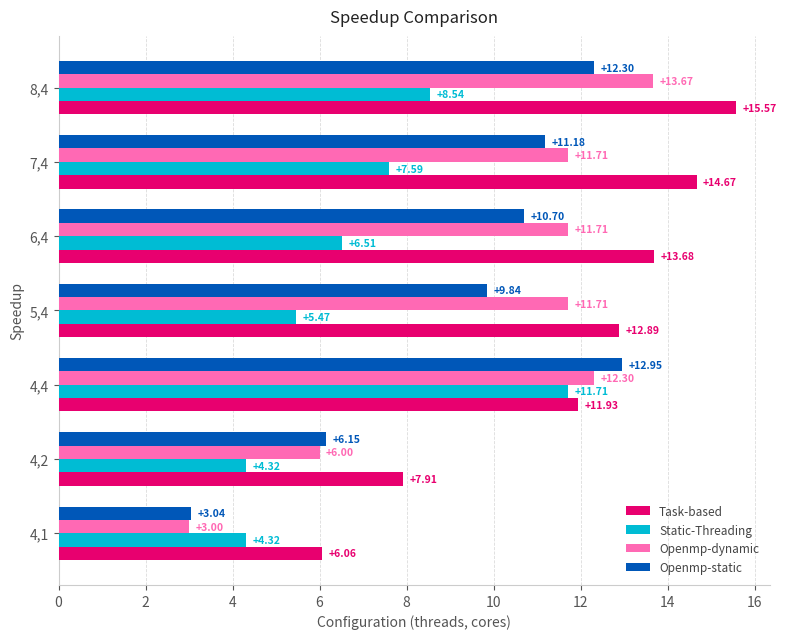

Which series has the largest range (max minus min)?

Openmp-dynamic